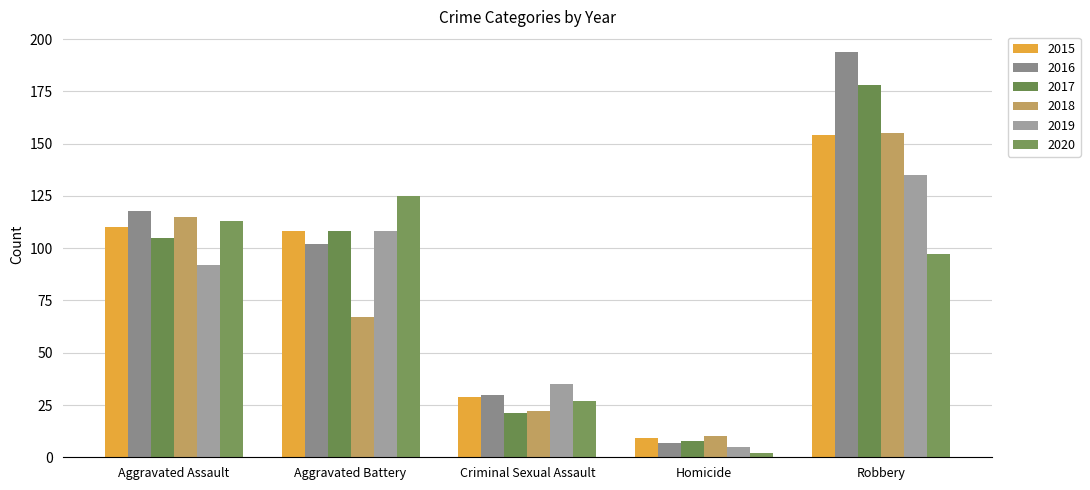

At which label does 2019 first exceed 92?

Aggravated Battery